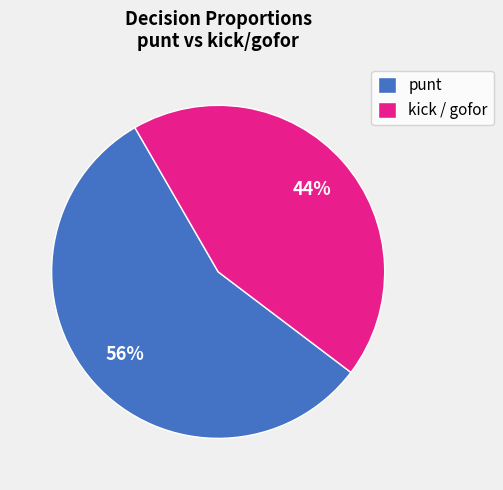

The kick / gofor slice represents 36% of the pie. True or false?

False